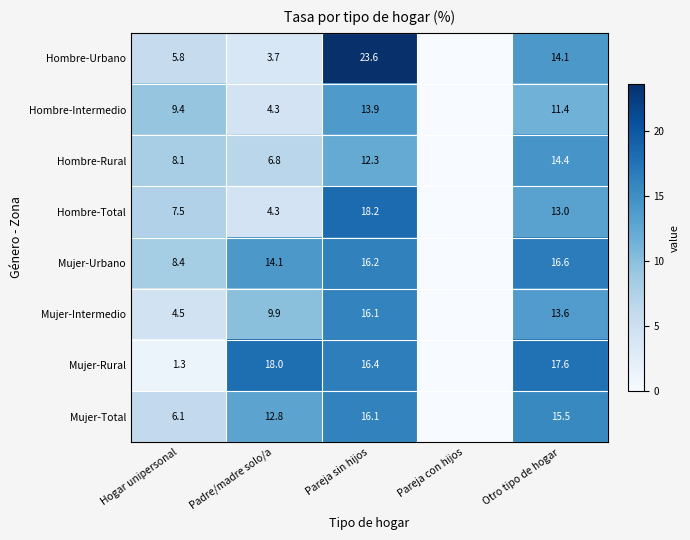

Is it true that Mujer-Rural equals 10.9 at Otro tipo de hogar?

False